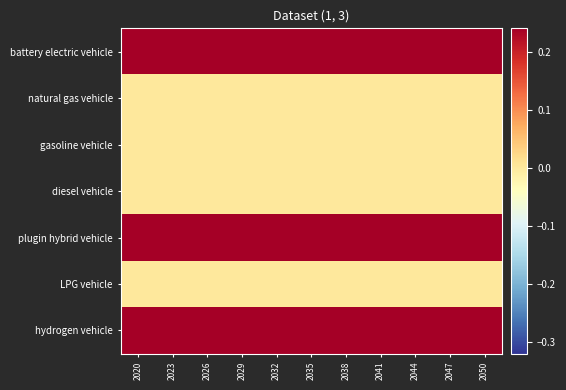

Which has a higher value, 2029 or 2035?

2029